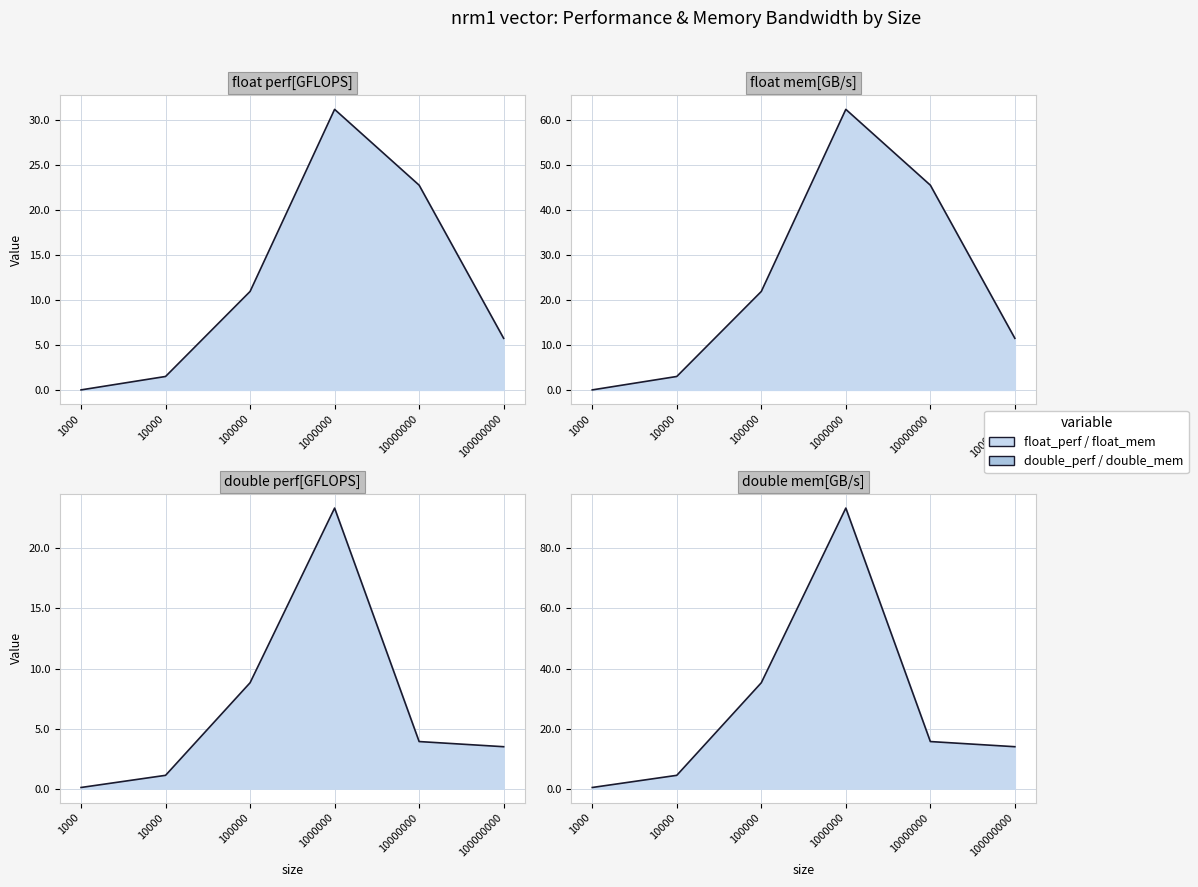

At which category is the sum across all series the highest?

1000000